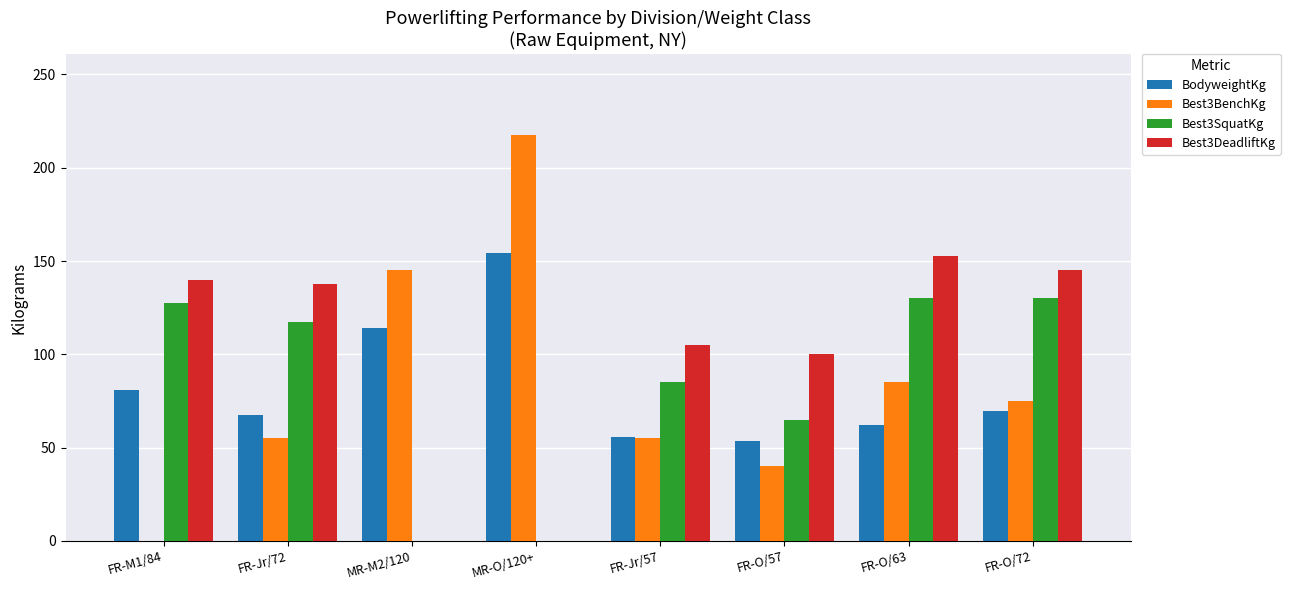

At which label does BodyweightKg first exceed 69?

FR-M1/84